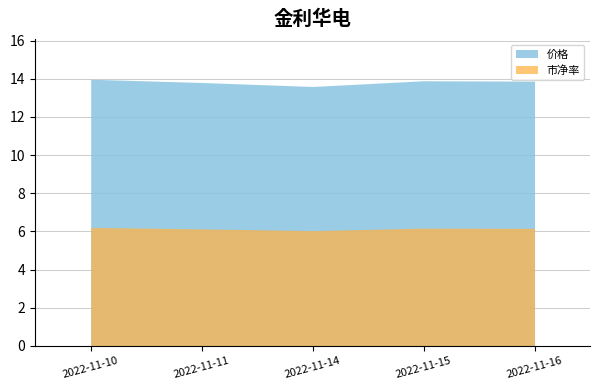

Reading left to right, transcribe all the data shown in this chart.

价格: 2022-11-10=14.0	2022-11-11=13.8	2022-11-14=13.6	2022-11-15=13.9	2022-11-16=13.9
市净率: 2022-11-10=6.2	2022-11-11=6.1	2022-11-14=6.0	2022-11-15=6.2	2022-11-16=6.2